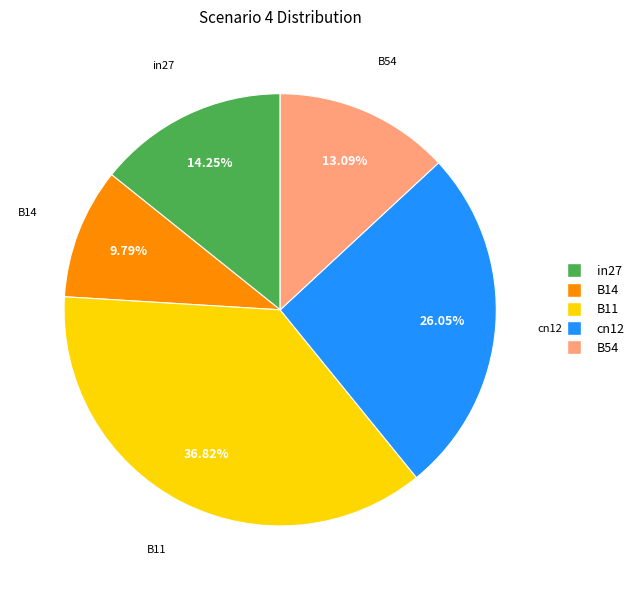

Rank the categories by value from lowest to highest.

B14, B54, in27, cn12, B11